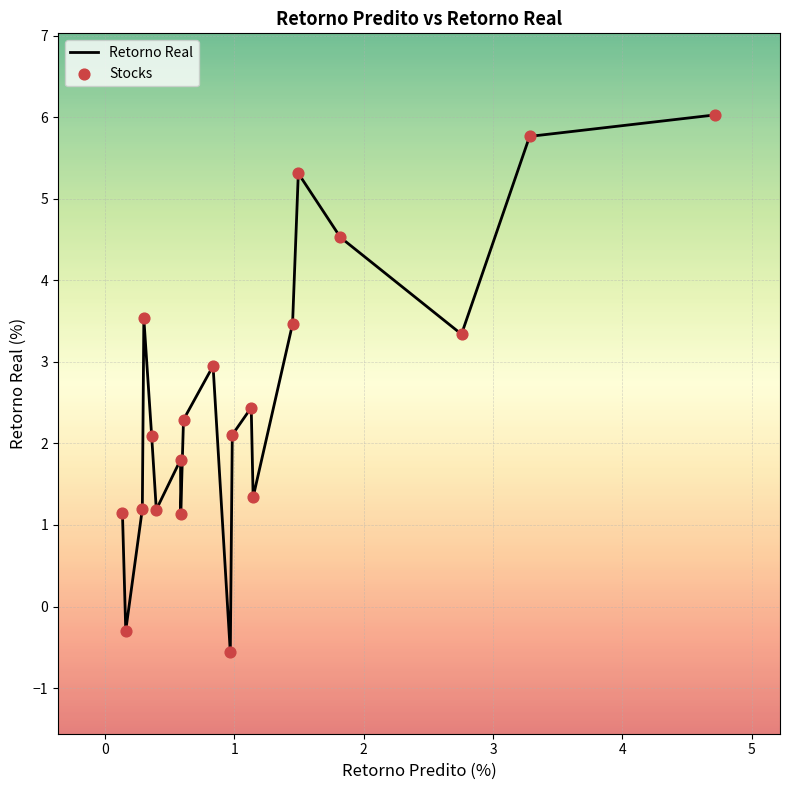

What is the minimum value shown in the chart?

-0.6